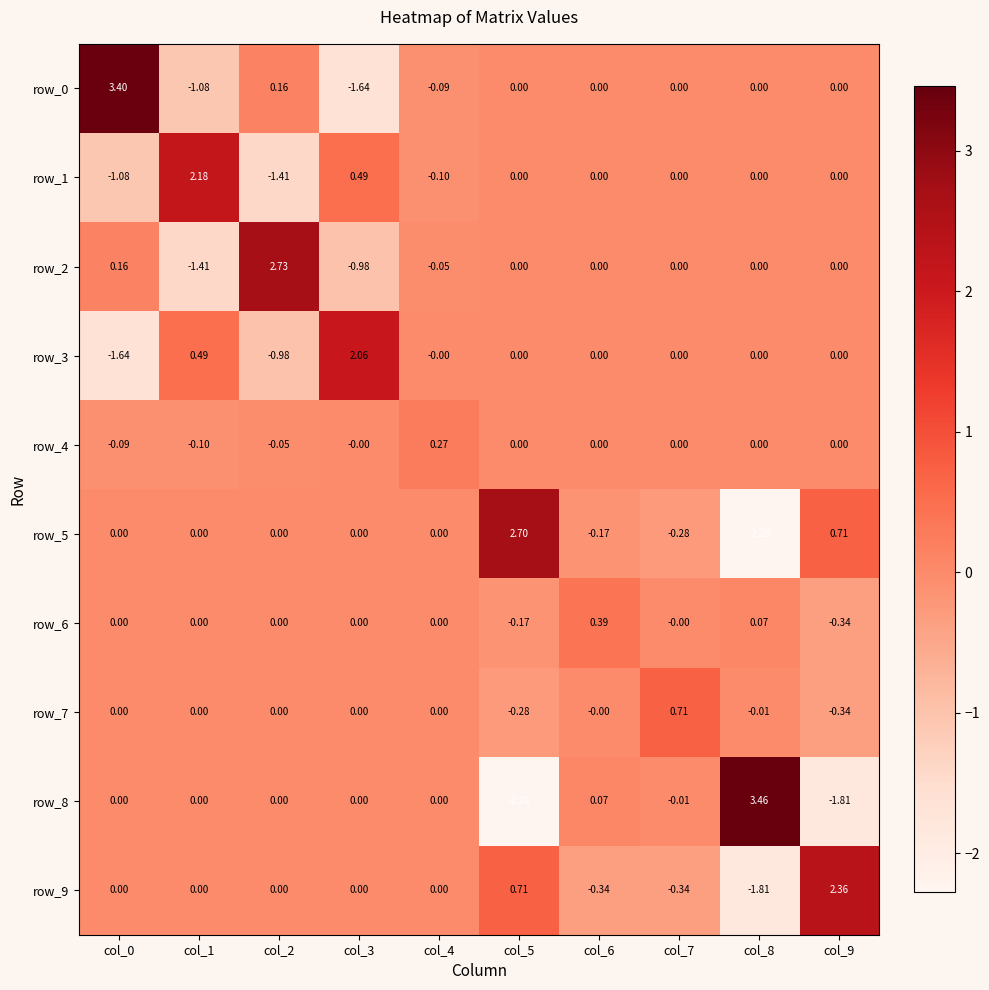

At how many categories does at least one series exceed 2?

7